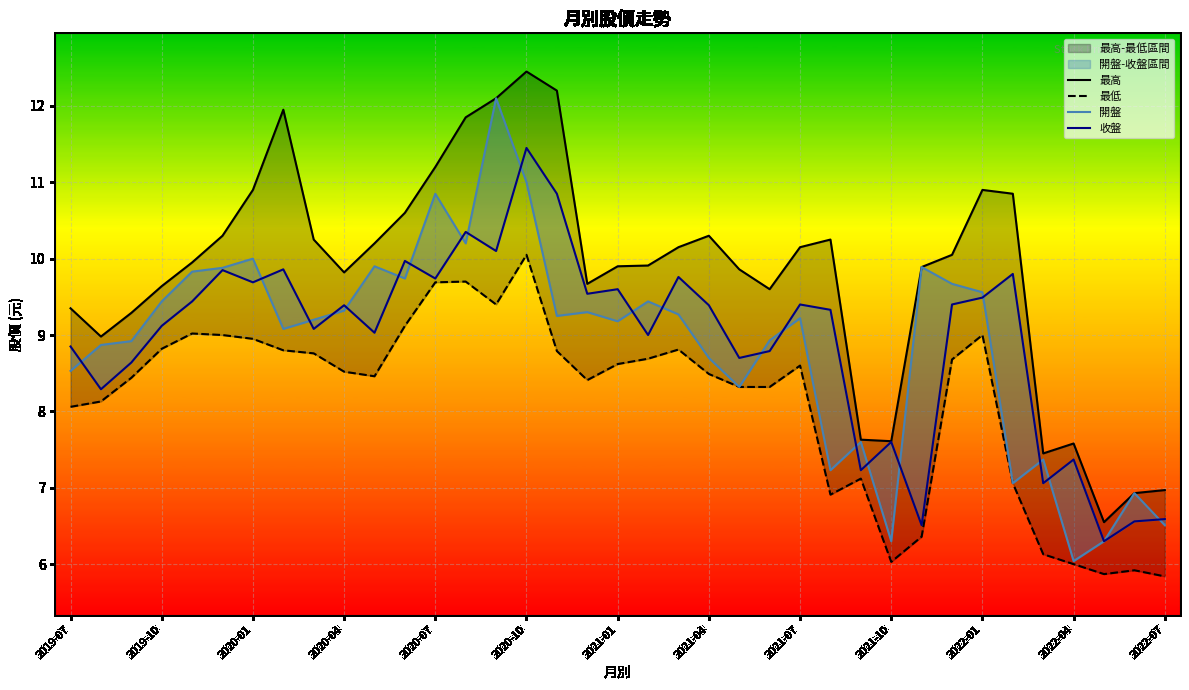

At which label is 開盤 closest to 9?

23